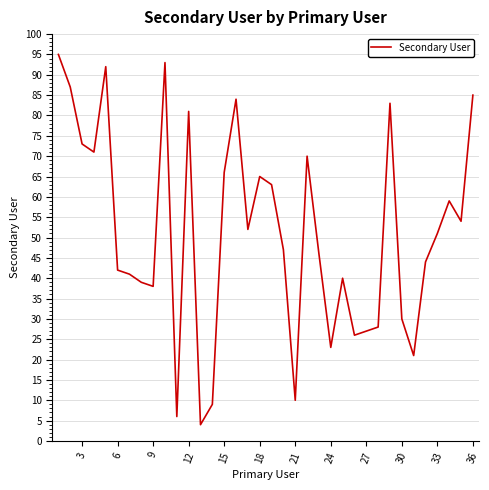

What is the maximum value shown in the chart?

95